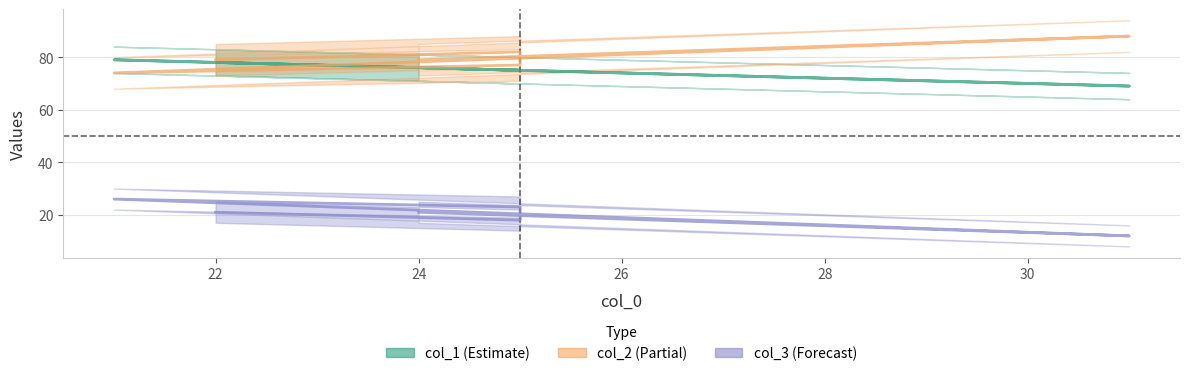

What is the average value of the col_1 series?

75